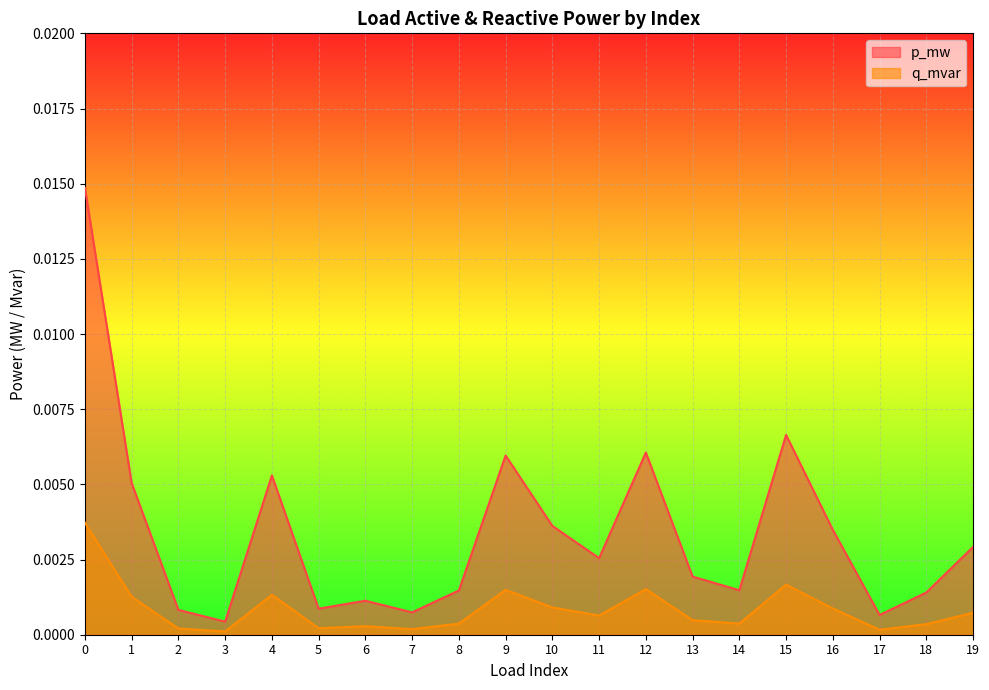

At which category does p_mw reach its first local peak?

4